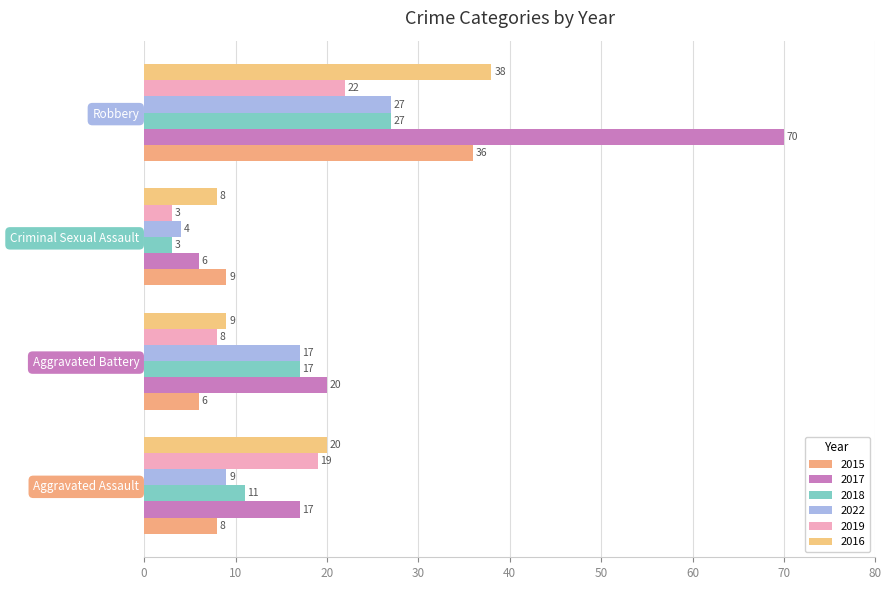

How many data points in 2019 are less than 19?

2